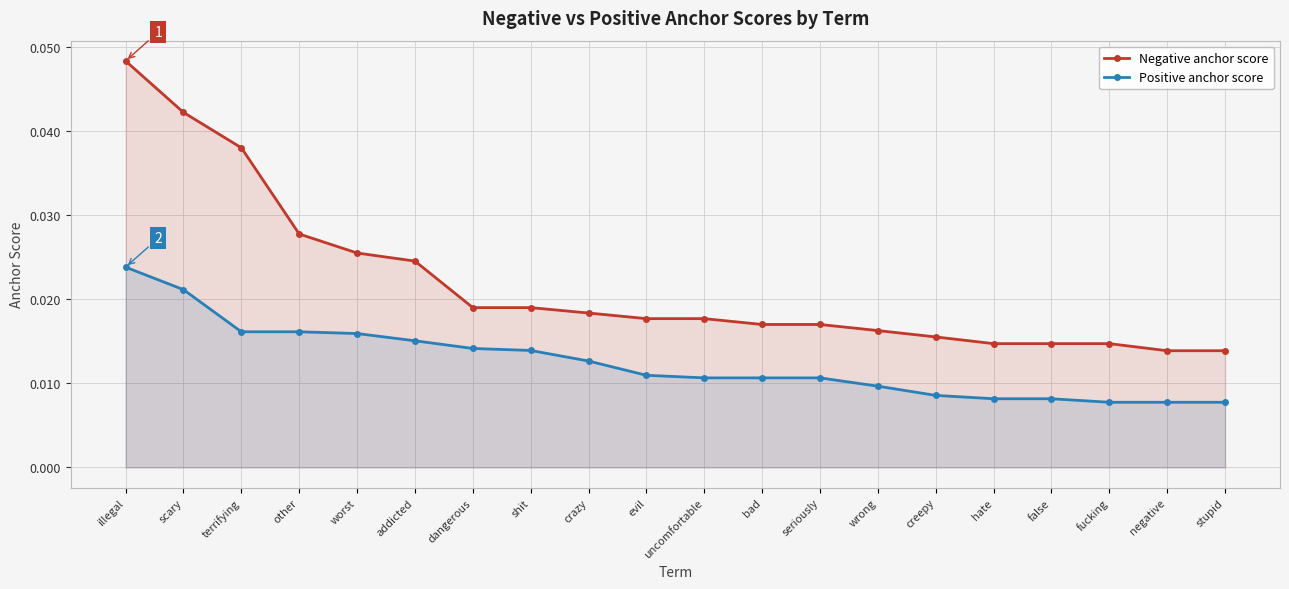

True or false: Negative anchor score and Positive anchor score cross at least once.

False